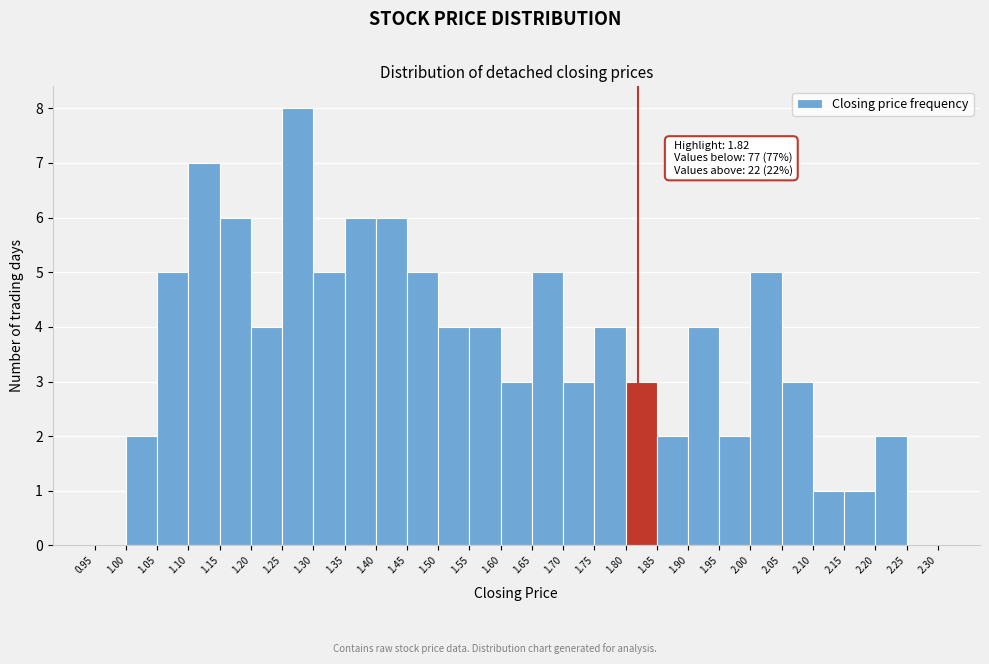

Over which range of the x-axis is the bar tallest?

1.25 to 1.30